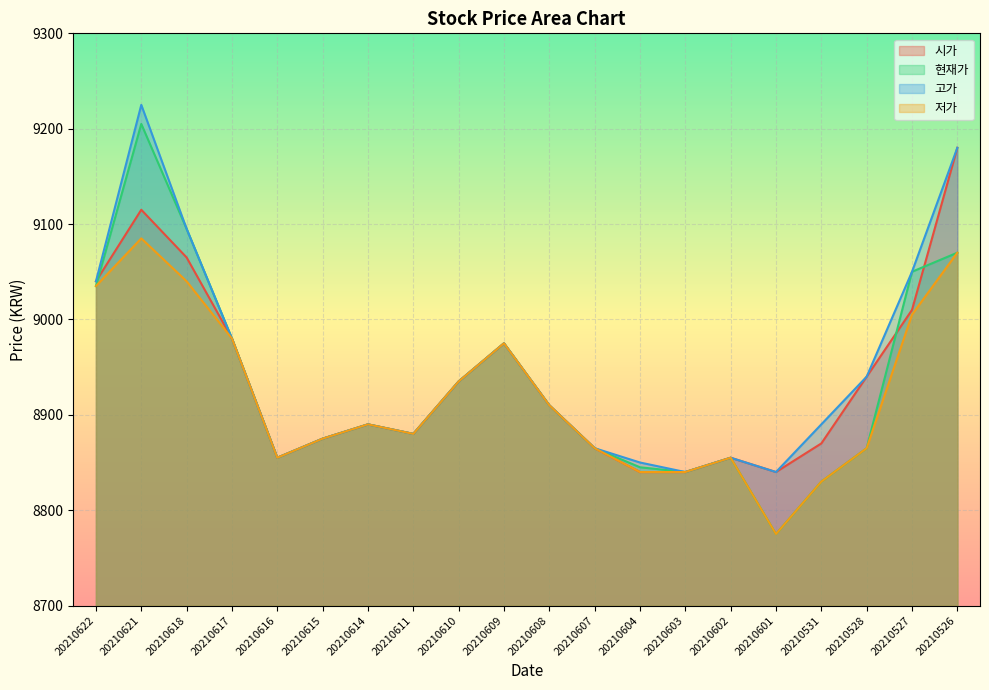

Between which two adjacent categories do 시가 and 현재가 first intersect?

20210622 and 20210621